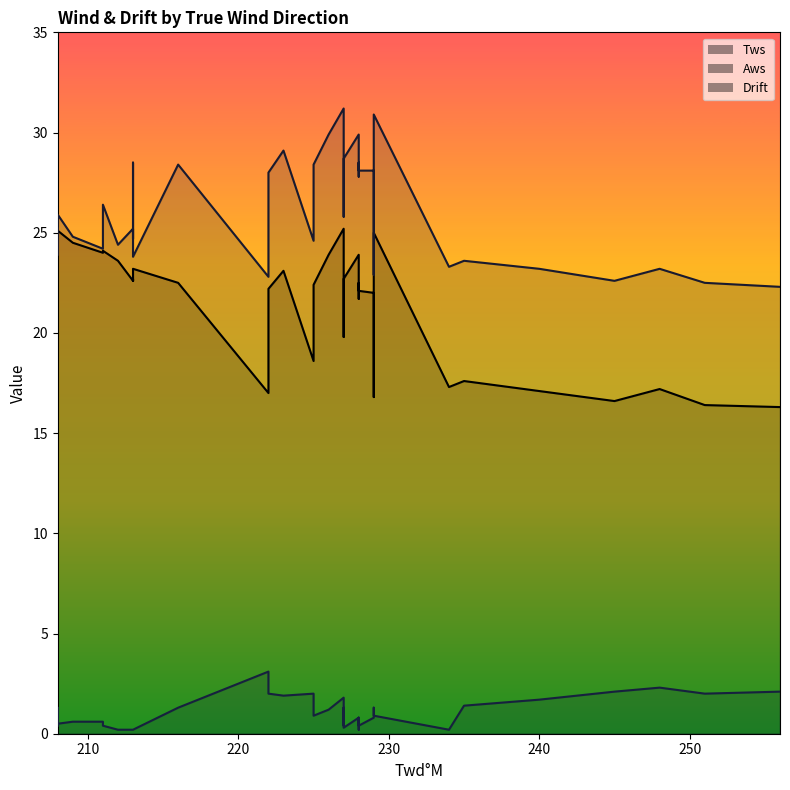

What is the spread (max minus min) of values at 212?

24.2